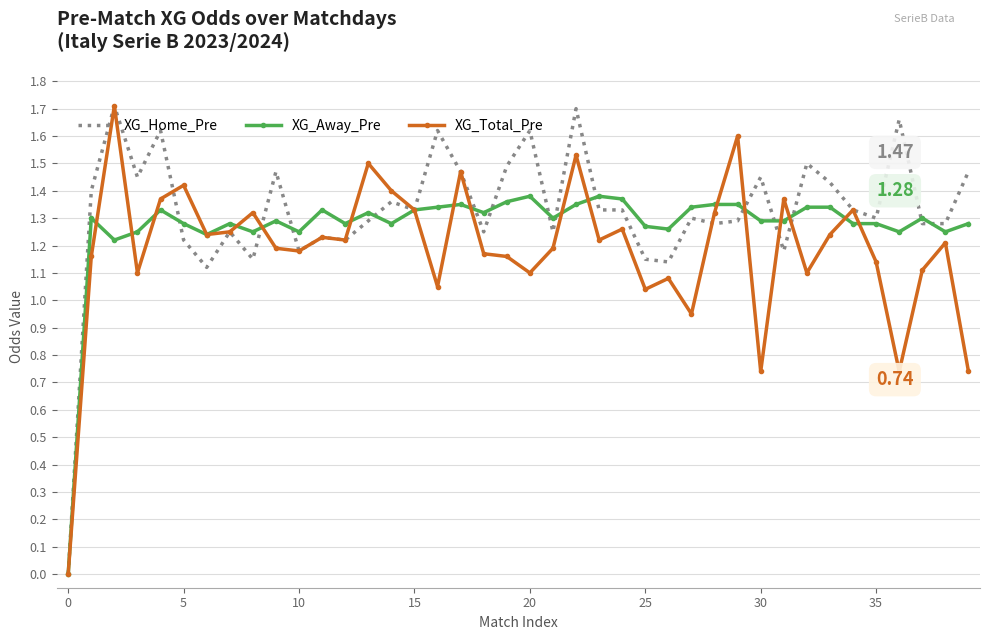

Rank the series by their average value, from highest to lowest.

XG_Home_Pre, XG_Away_Pre, XG_Total_Pre